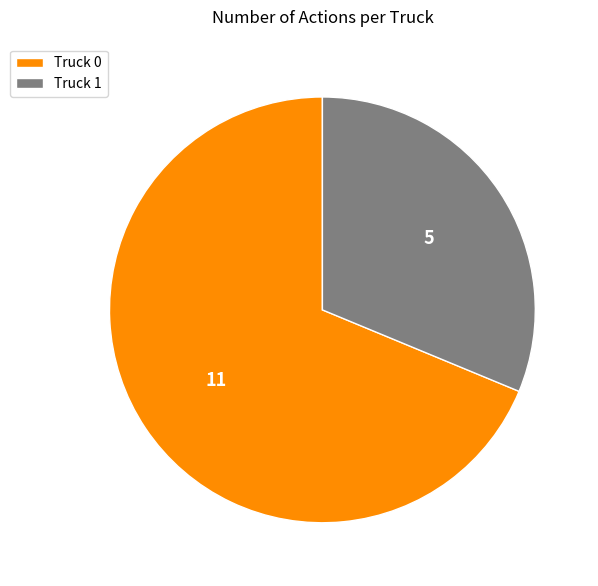

Do Truck 1 and Truck 0 together represent more than half of the pie?

Yes